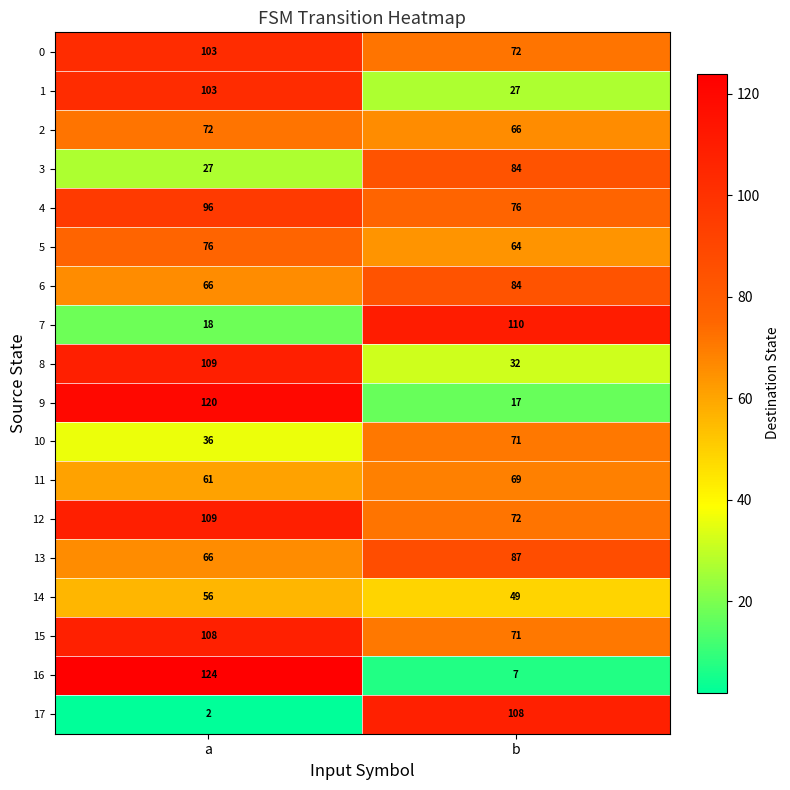

What is the average value of the 16 series?

66